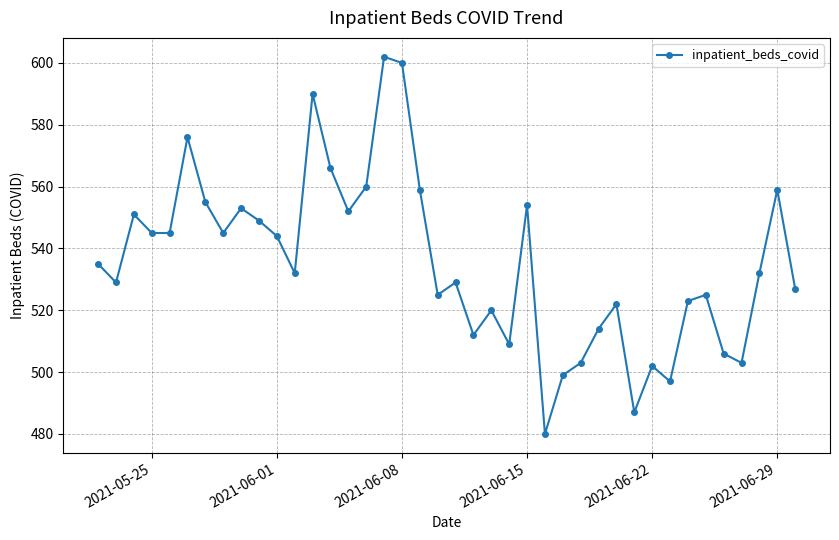

What is the value of the 4th point from the left?

545